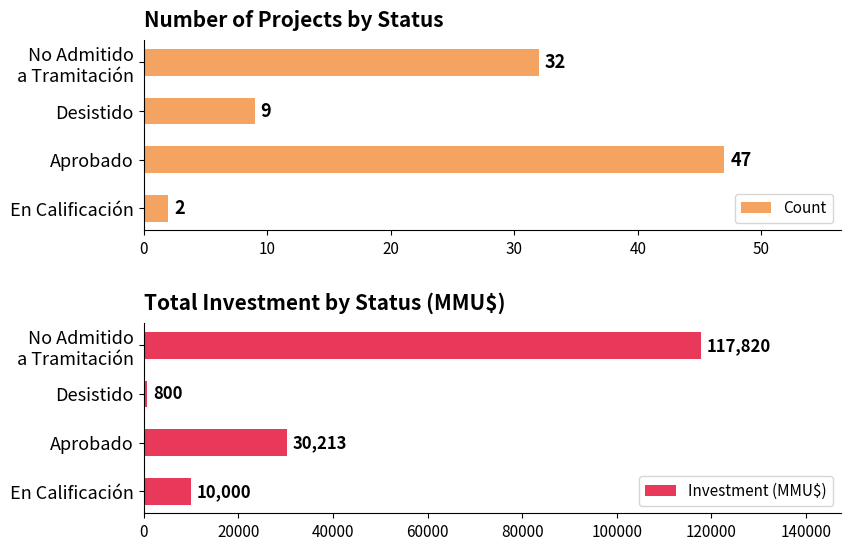

At which label is Count closest to 24?

No Admitido
a Tramitación